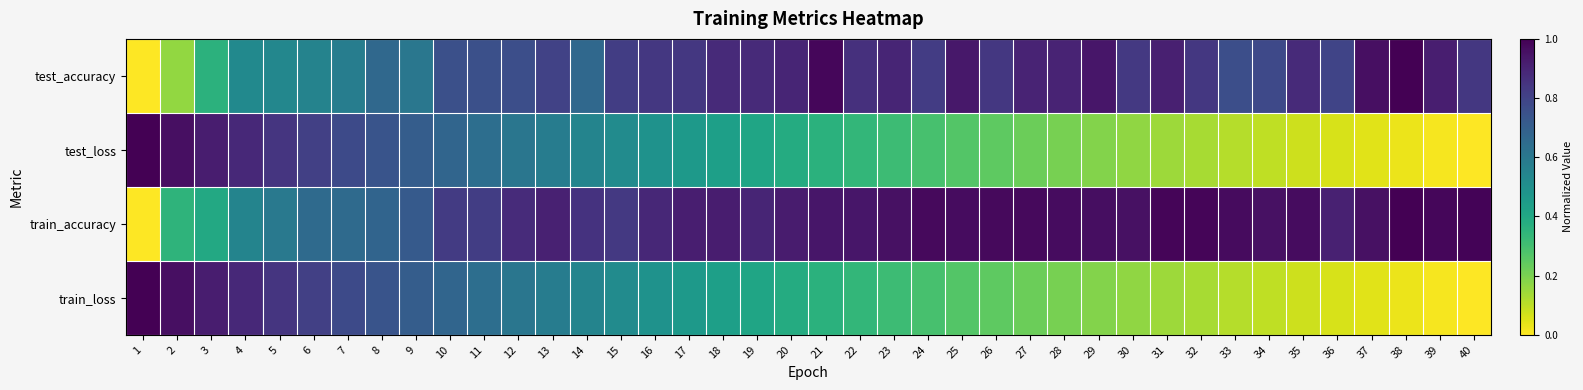

Reading left to right, extract all data points from this chart.

test_accuracy: 1=0.0	2=0.2	3=0.4	4=0.5	5=0.5	6=0.6	7=0.6	8=0.7	9=0.6	10=0.8	11=0.8	12=0.8	13=0.8	14=0.7	15=0.8	16=0.8	17=0.8	18=0.9	19=0.9	20=0.9	21=1.0	22=0.9	23=0.9	24=0.8	25=0.9	26=0.8	27=0.9	28=0.9	29=0.9	30=0.8	31=0.9	32=0.8	33=0.8	34=0.8	35=0.9	36=0.8	37=1.0	38=1.0	39=0.9	40=0.8
test_loss: 1=1.0	2=1.0	3=0.9	4=0.9	5=0.8	6=0.8	7=0.8	8=0.7	9=0.7	10=0.7	11=0.6	12=0.6	13=0.6	14=0.5	15=0.5	16=0.5	17=0.5	18=0.4	19=0.4	20=0.4	21=0.4	22=0.3	23=0.3	24=0.3	25=0.3	26=0.2	27=0.2	28=0.2	29=0.2	30=0.2	31=0.1	32=0.1	33=0.1	34=0.1	35=0.1	36=0.1	37=0.0	38=0.0	39=0.0	40=0.0
train_accuracy: 1=0.0	2=0.4	3=0.4	4=0.5	5=0.6	6=0.7	7=0.7	8=0.7	9=0.7	10=0.8	11=0.8	12=0.9	13=0.9	14=0.9	15=0.8	16=0.9	17=0.9	18=0.9	19=0.9	20=0.9	21=0.9	22=0.9	23=1.0	24=1.0	25=1.0	26=1.0	27=1.0	28=1.0	29=1.0	30=1.0	31=1.0	32=1.0	33=1.0	34=1.0	35=1.0	36=0.9	37=1.0	38=1.0	39=1.0	40=1.0
train_loss: 1=1.0	2=1.0	3=0.9	4=0.9	5=0.8	6=0.8	7=0.8	8=0.7	9=0.7	10=0.7	11=0.6	12=0.6	13=0.6	14=0.5	15=0.5	16=0.5	17=0.5	18=0.4	19=0.4	20=0.4	21=0.4	22=0.3	23=0.3	24=0.3	25=0.3	26=0.2	27=0.2	28=0.2	29=0.2	30=0.2	31=0.1	32=0.1	33=0.1	34=0.1	35=0.1	36=0.1	37=0.0	38=0.0	39=0.0	40=0.0